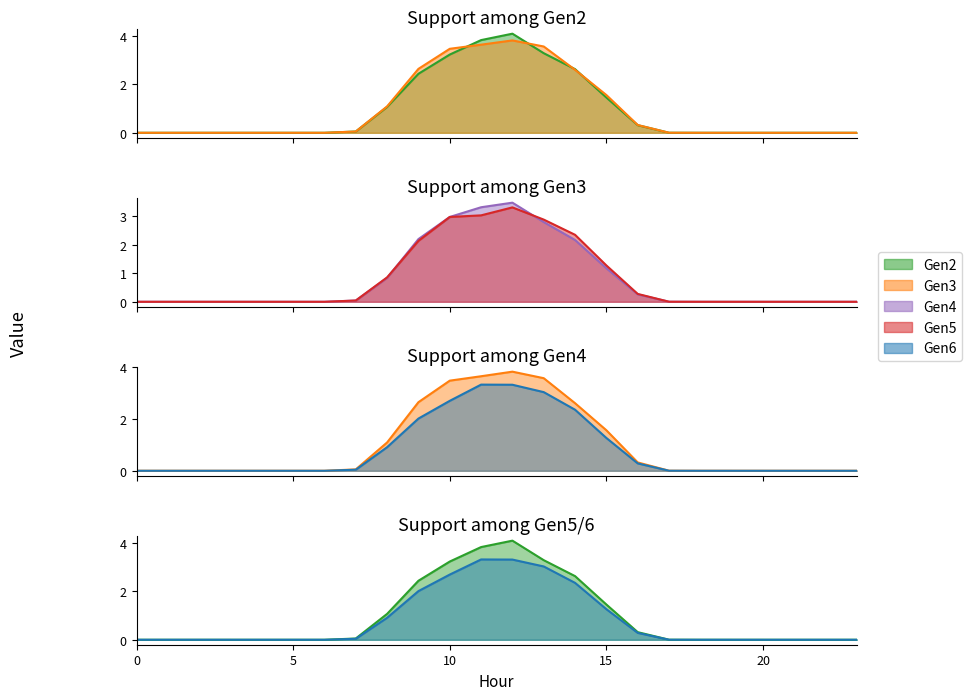

The value of Gen4 at 23 is 1.2. True or false?

False